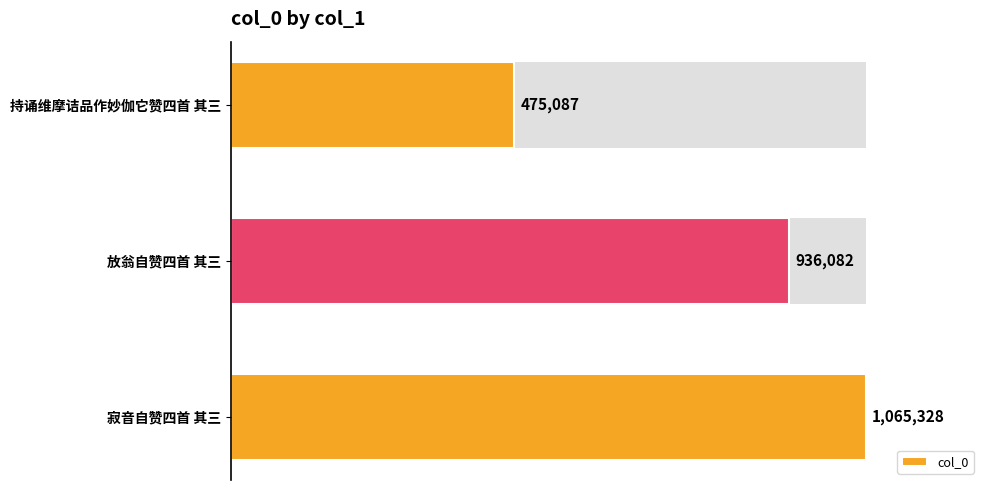

What is the maximum value shown in the chart?

1065328